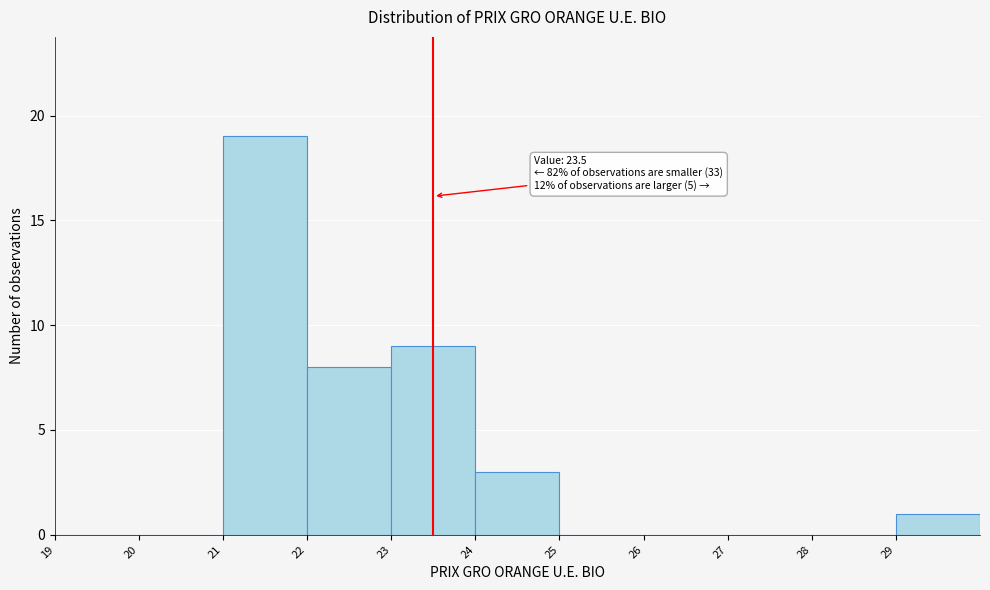

Which range on the x-axis has the tallest bar?

21 to 22